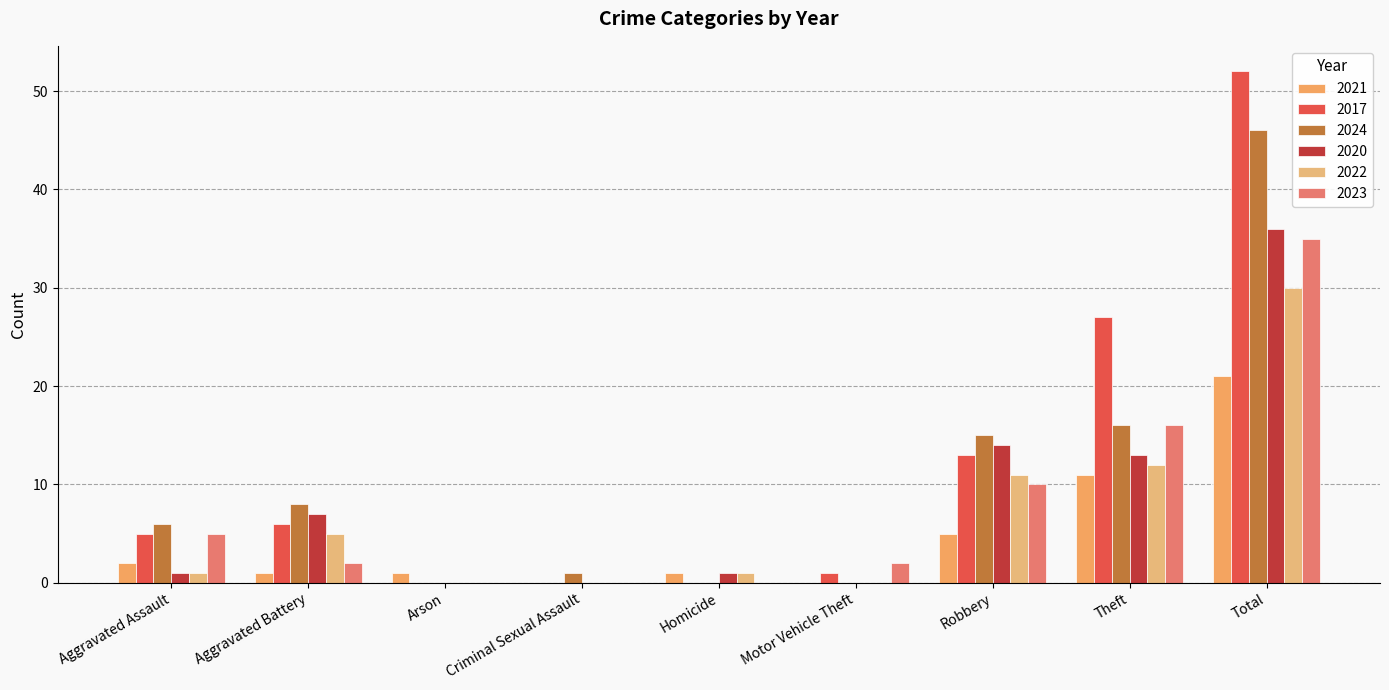

Are the bars grouped side by side (vs. stacked)?

Yes